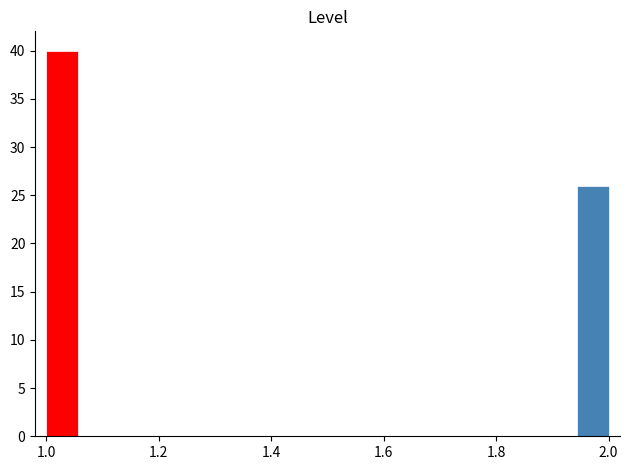

Read against the x-axis, roughly where is the centre of the tallest bar?

1.02